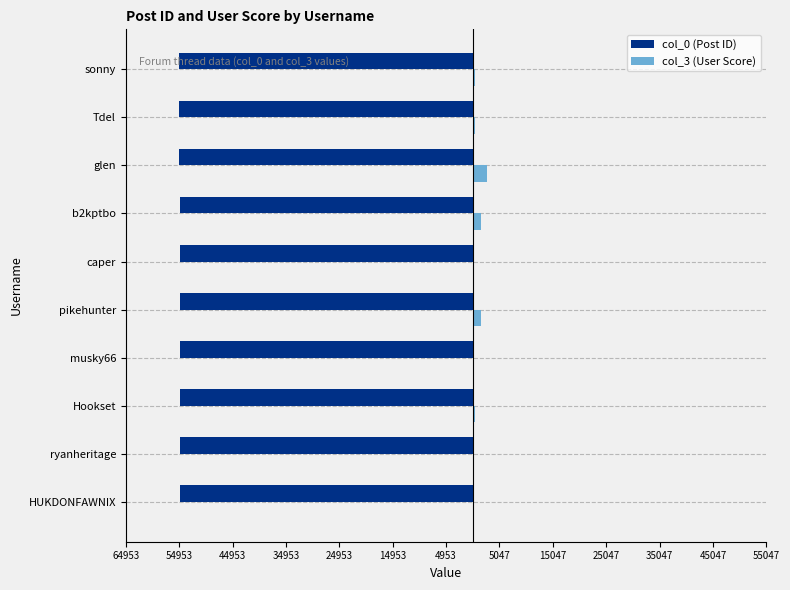

Reading left to right, list all the values displayed in this chart.

col_0 (Post ID): -54788	-54793	-54802	-54816	-54836	-54843	-54868	-54924	-54932	-54953
col_3 (User Score): 135	180	367	273	1659	210	1505	2641	393	511